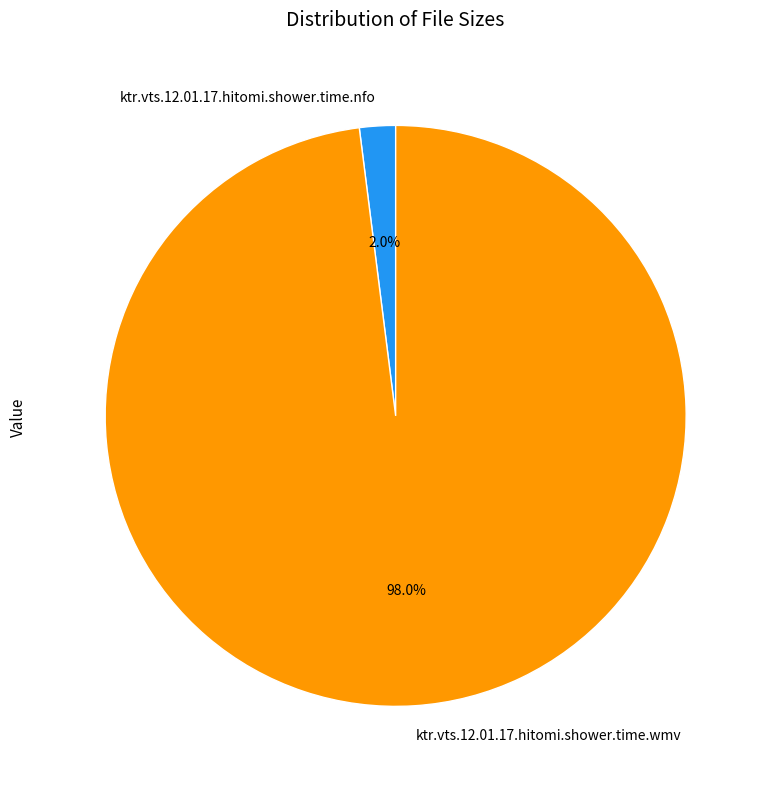

Does ktr.vts.12.01.17.hitomi.shower.time.wmv represent more than half of the total?

Yes